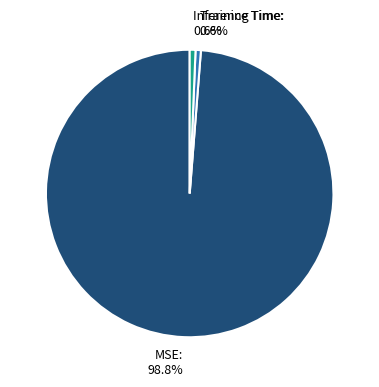

What percentage is NOT represented by Inference Time: 0.6%?

99.4%